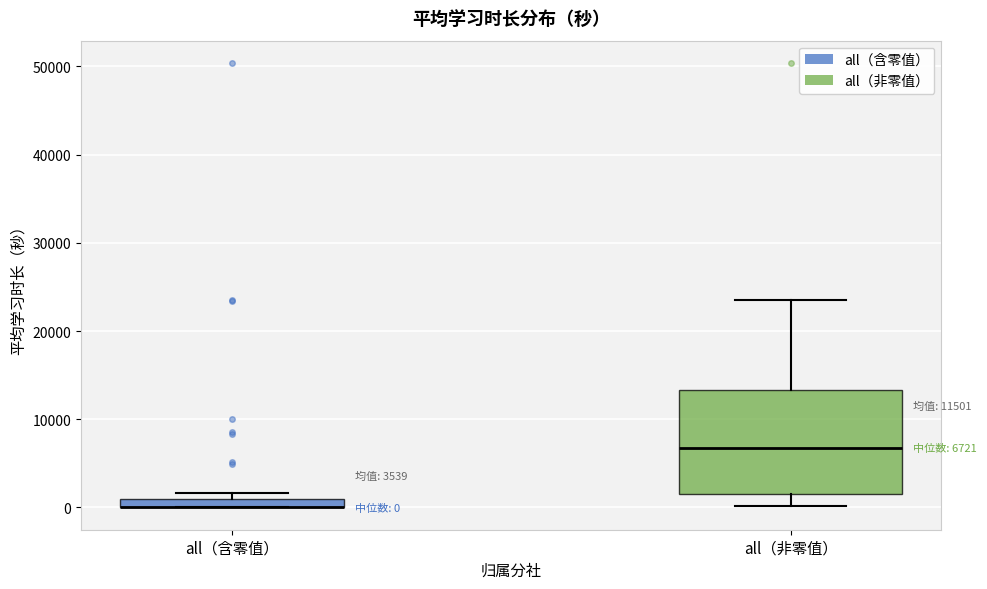

Comparing the boxes themselves (not the whiskers), which one is the tallest?

all（非零值）